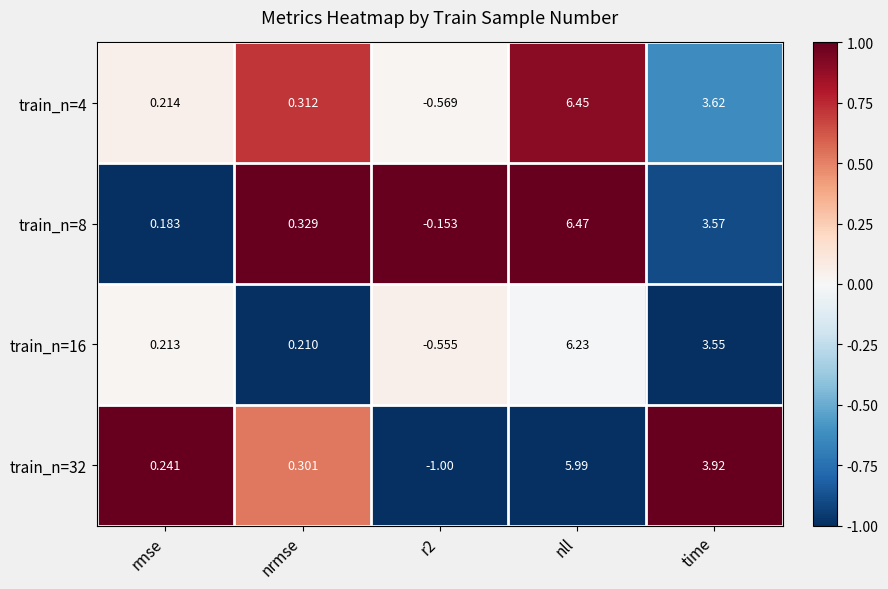

Where is train_n=32 nearest to the value 2?

nrmse